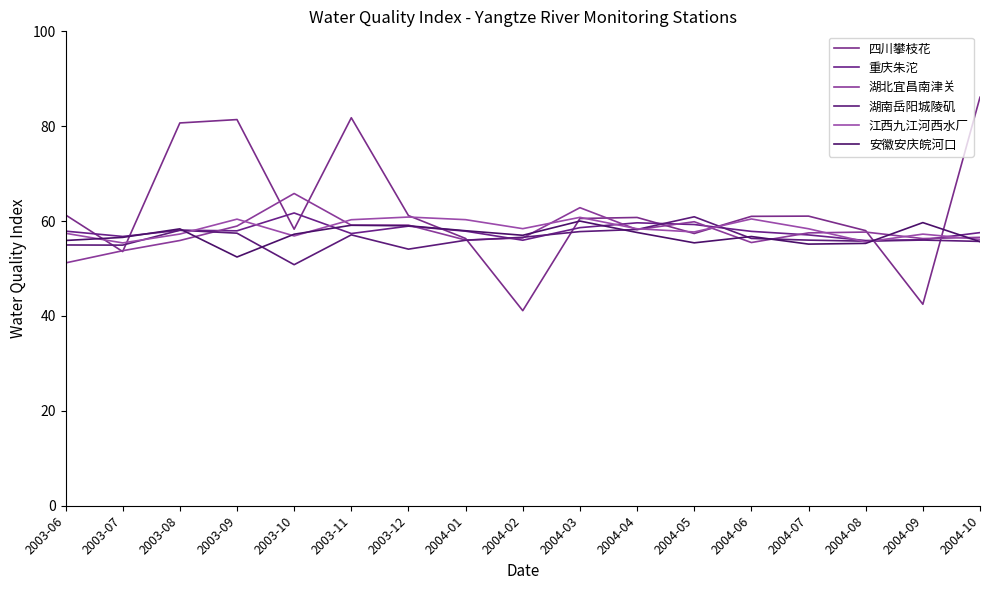

How many categories are shown in the chart?

17